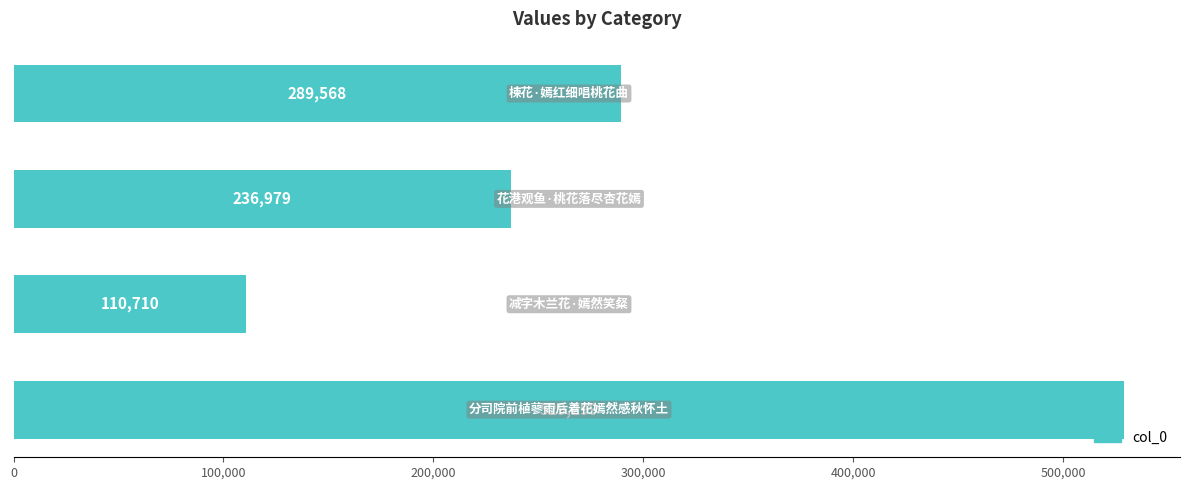

How many values are between 236979 and 529299?

3